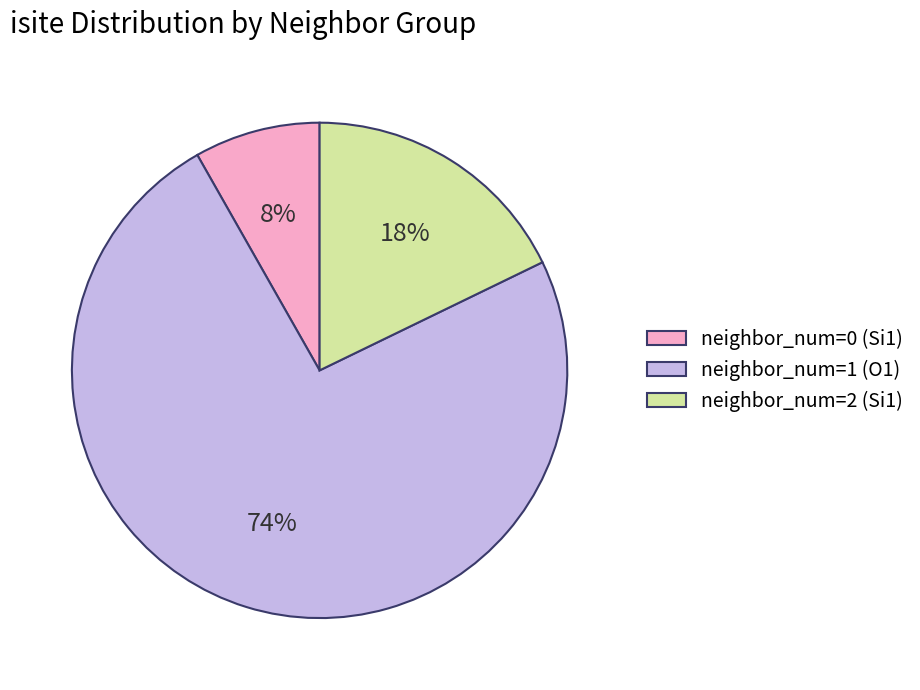

Which has a higher value, neighbor_num=1 (O1) or neighbor_num=0 (Si1)?

neighbor_num=1 (O1)